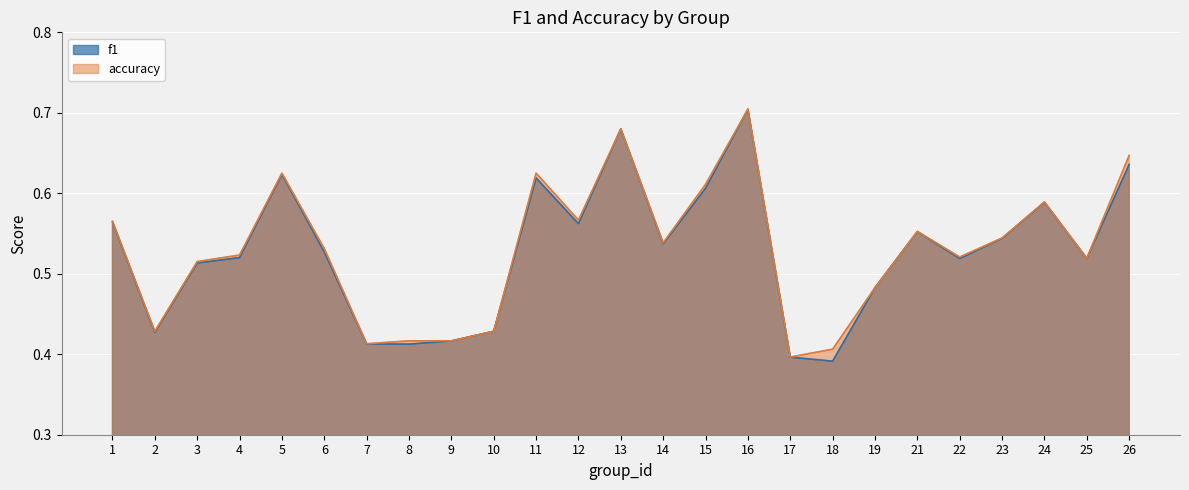

At which category does accuracy reach its first local valley?

2